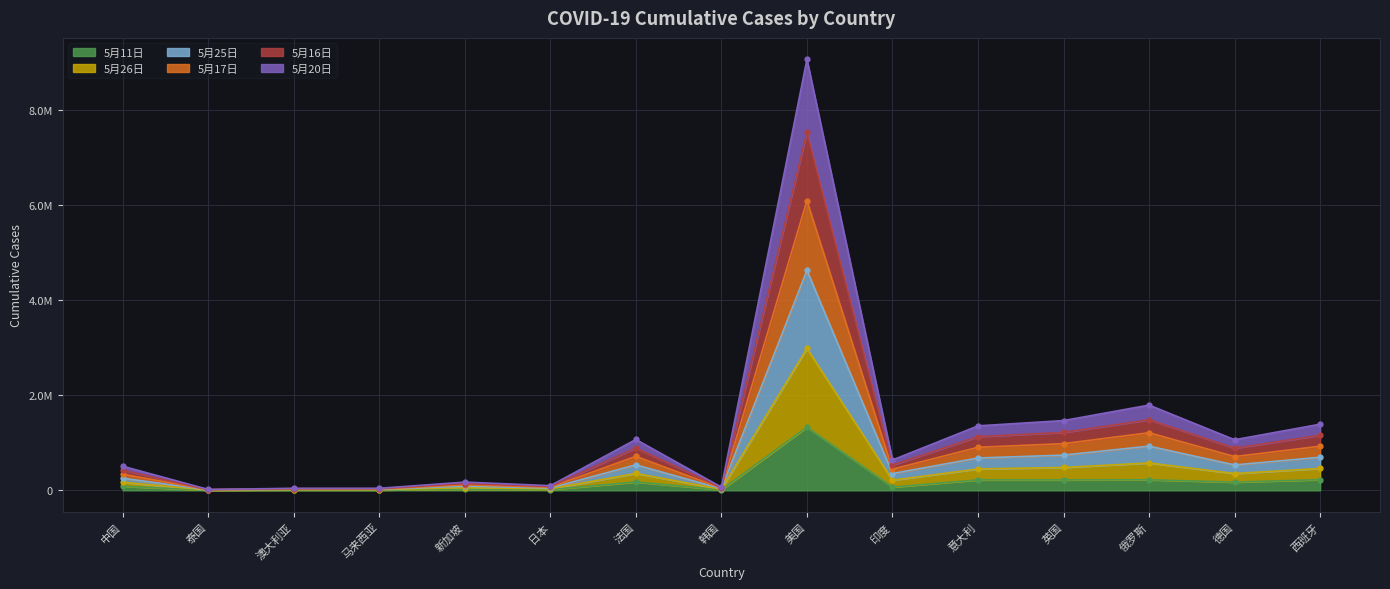

What is the difference between the maximum and minimum values in the 5月11日 series?

1324380